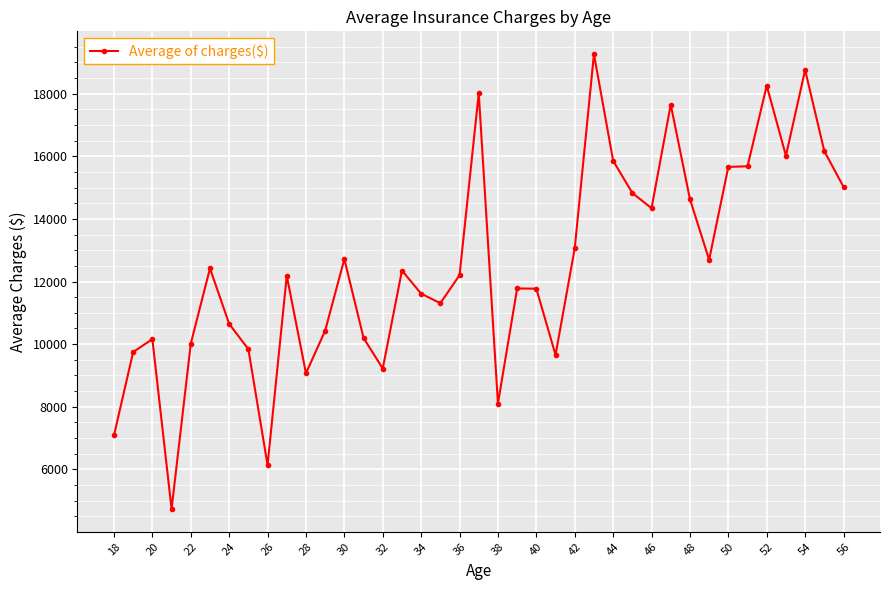

What is the value of the 33rd point from the left?

15663.0